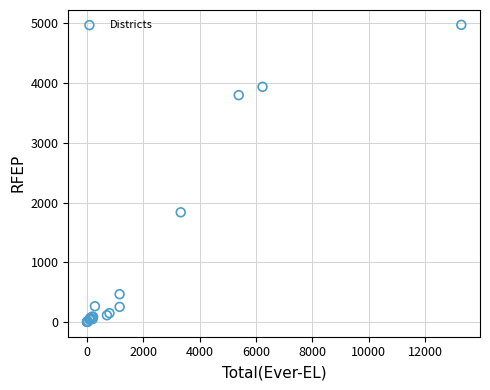

What Y value in the scatter plot is closest to 2488?

1836